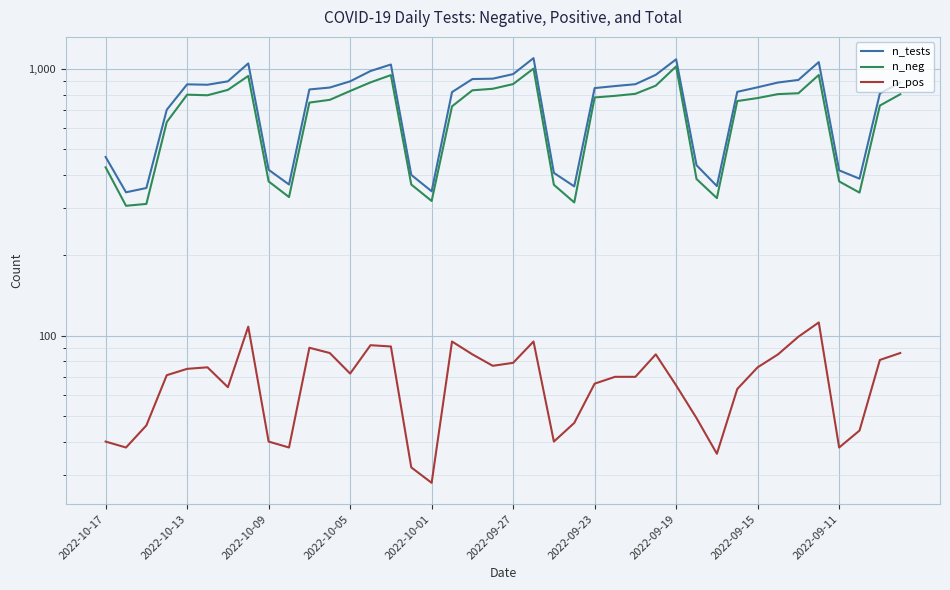

How many interior local peaks does the n_neg series have?

6